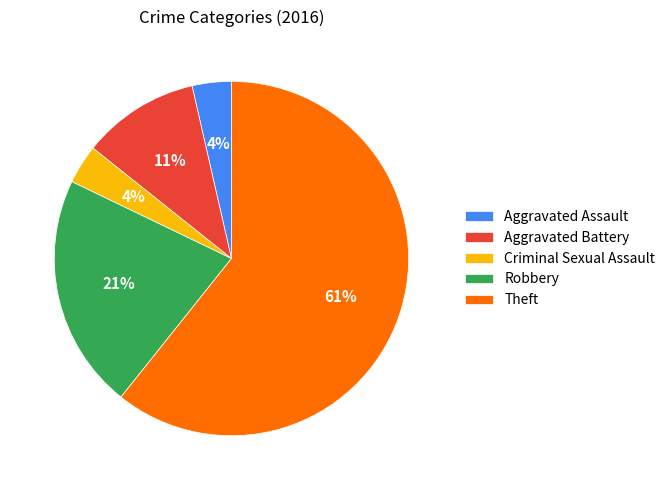

Count the number of slices in the pie.

5